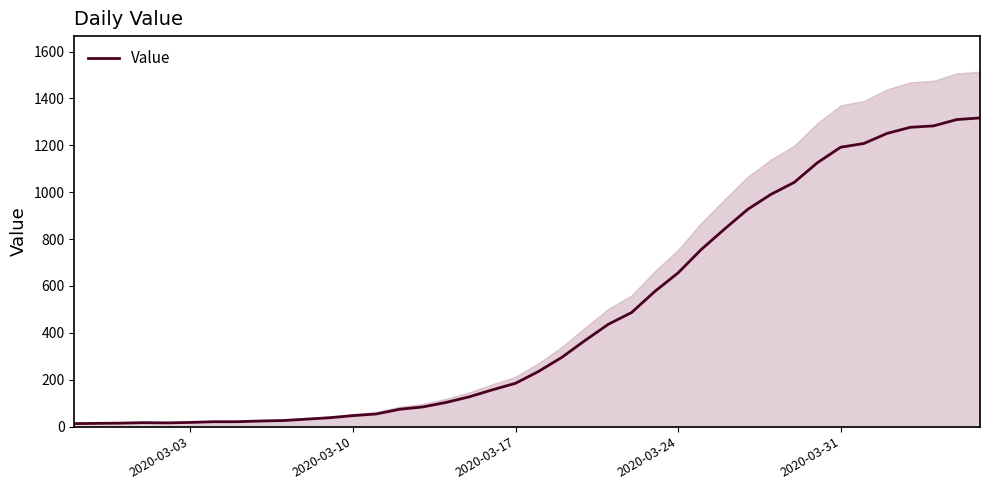

How many points are higher than both their immediate neighbors (excluding endpoints)?

1